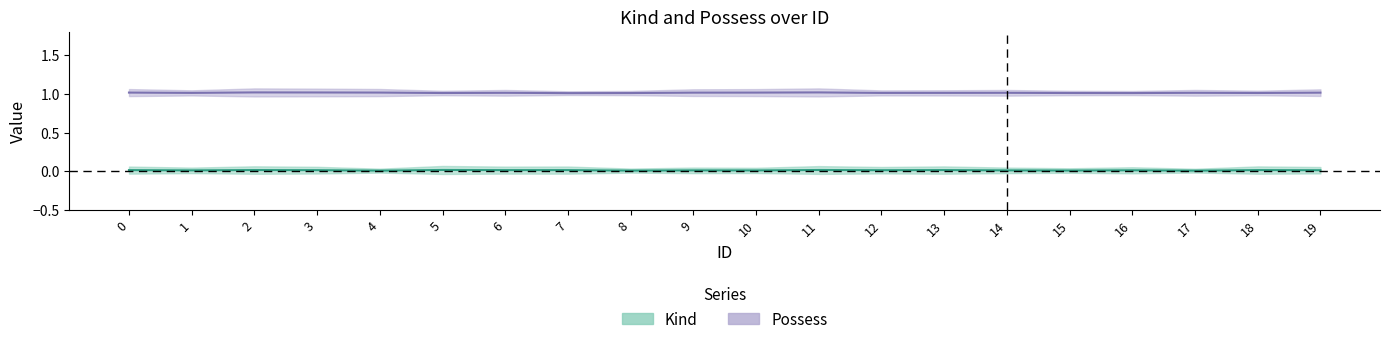

The value of Possess at 19 is 1. True or false?

True